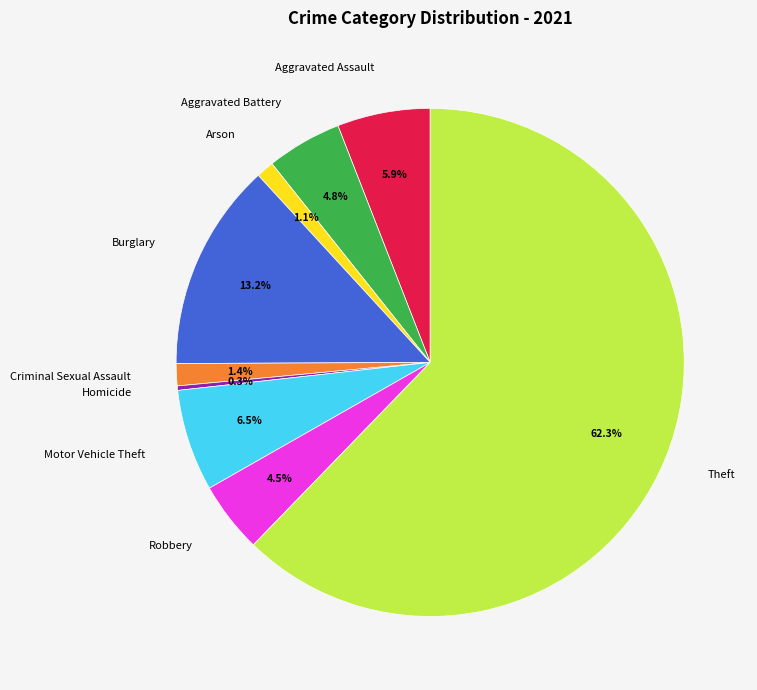

True or false: Burglary accounts for 13% of the total.

True